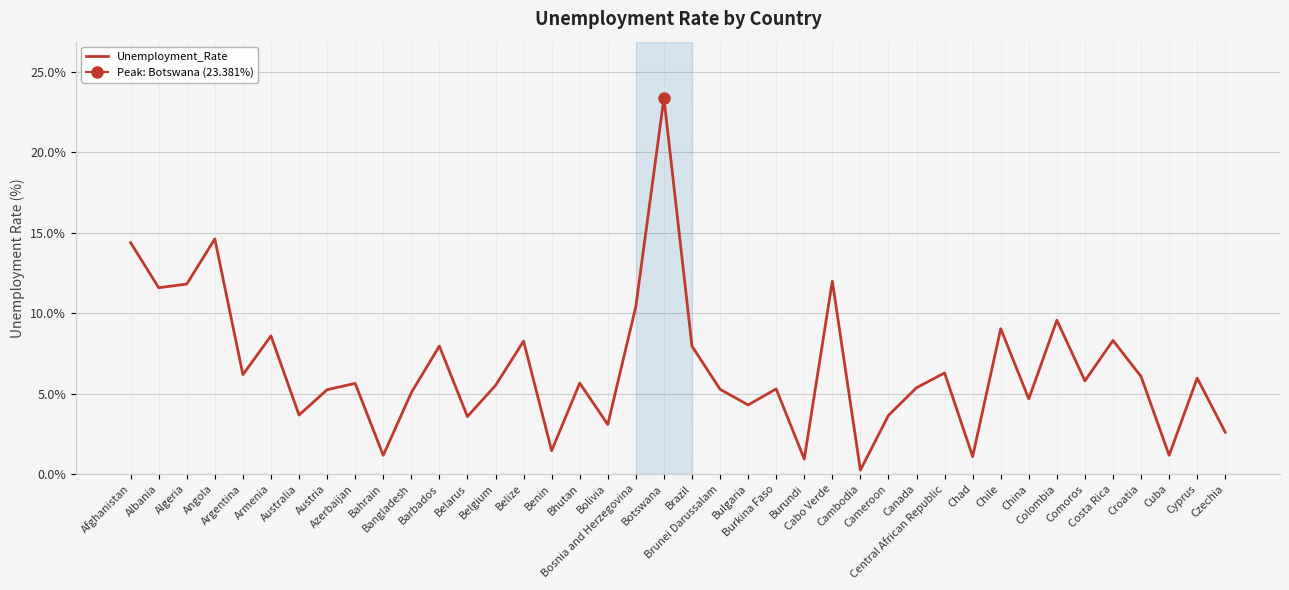

At which label does the data first exceed 5?

Afghanistan